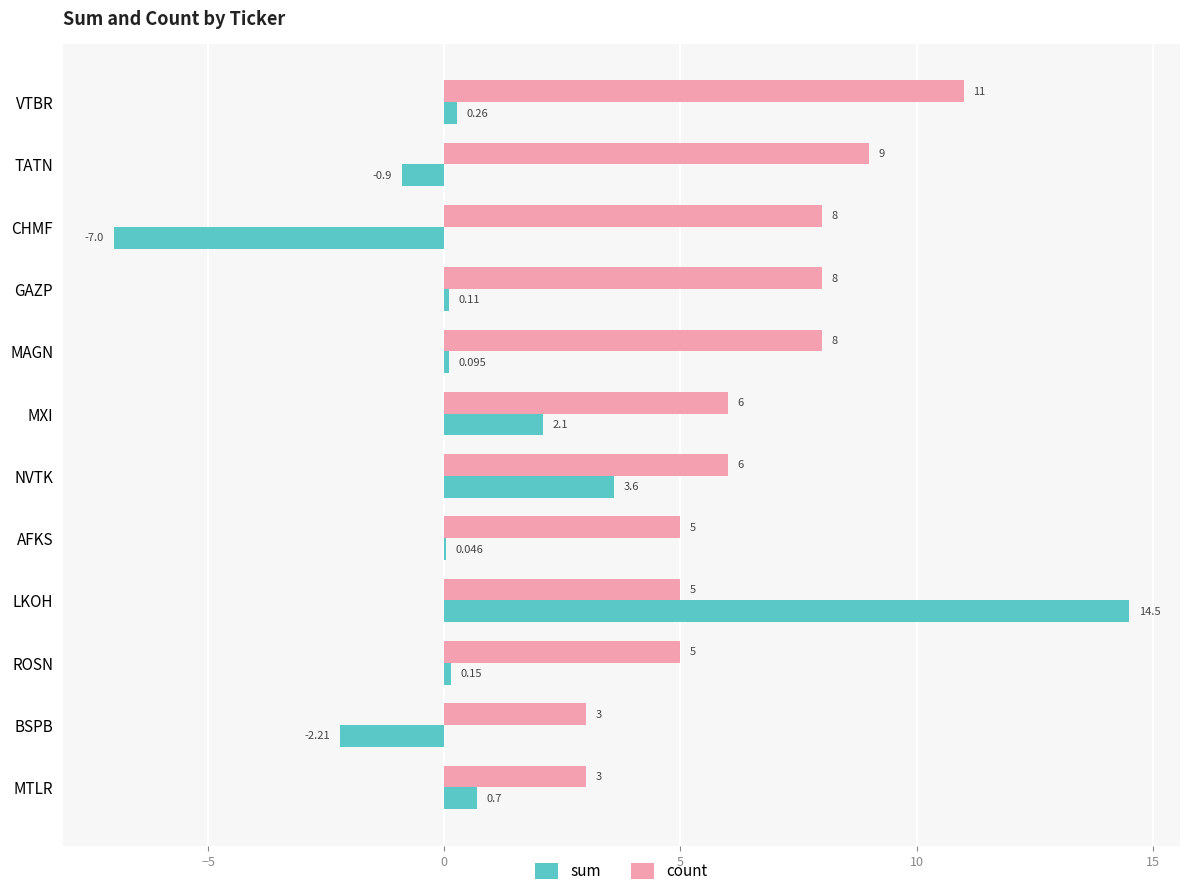

Which category has the highest value in the sum series?

LKOH